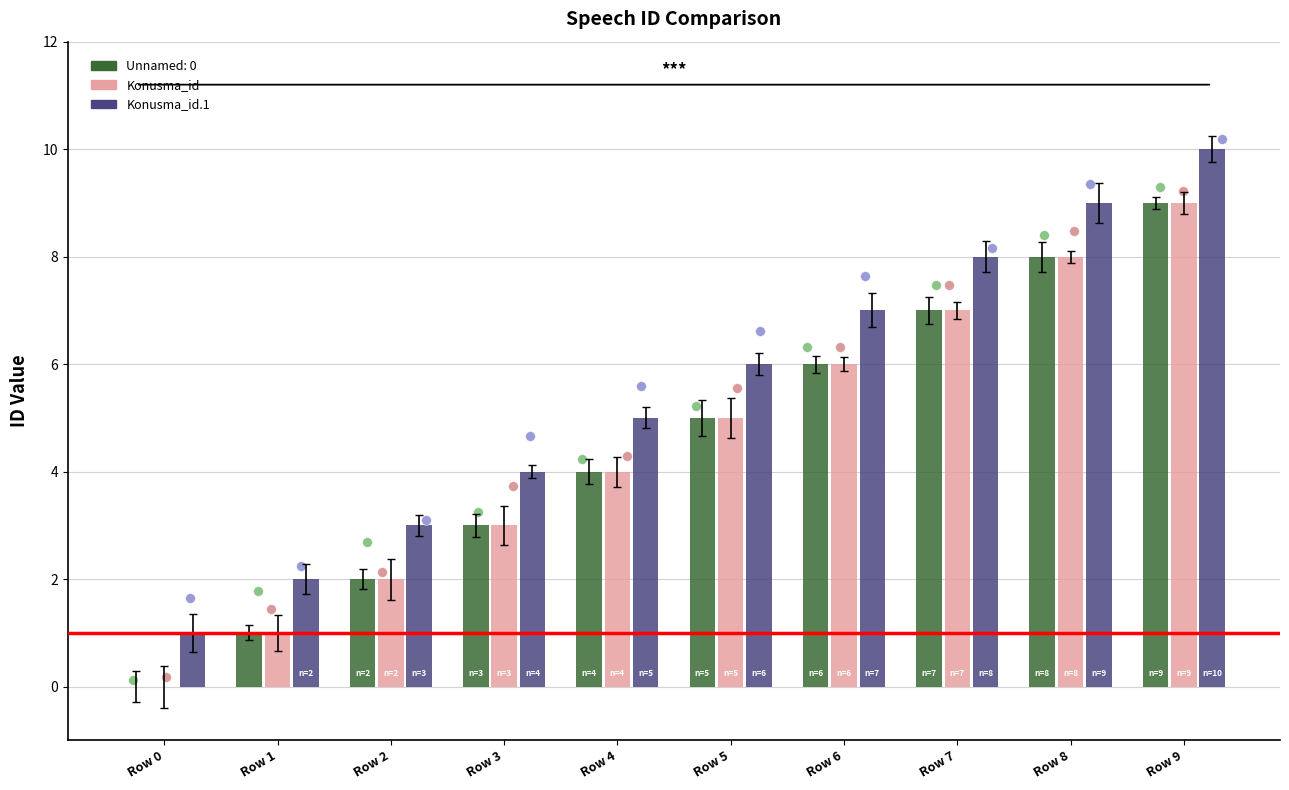

Which series contains the highest Y value?

Konusma_id.1